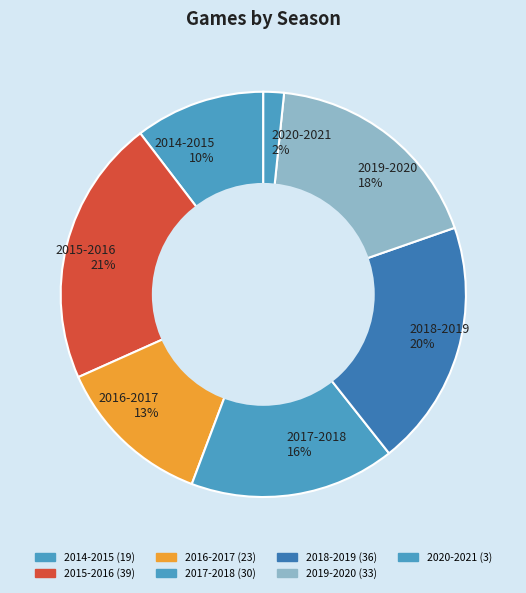

How many segments does this pie chart have?

7